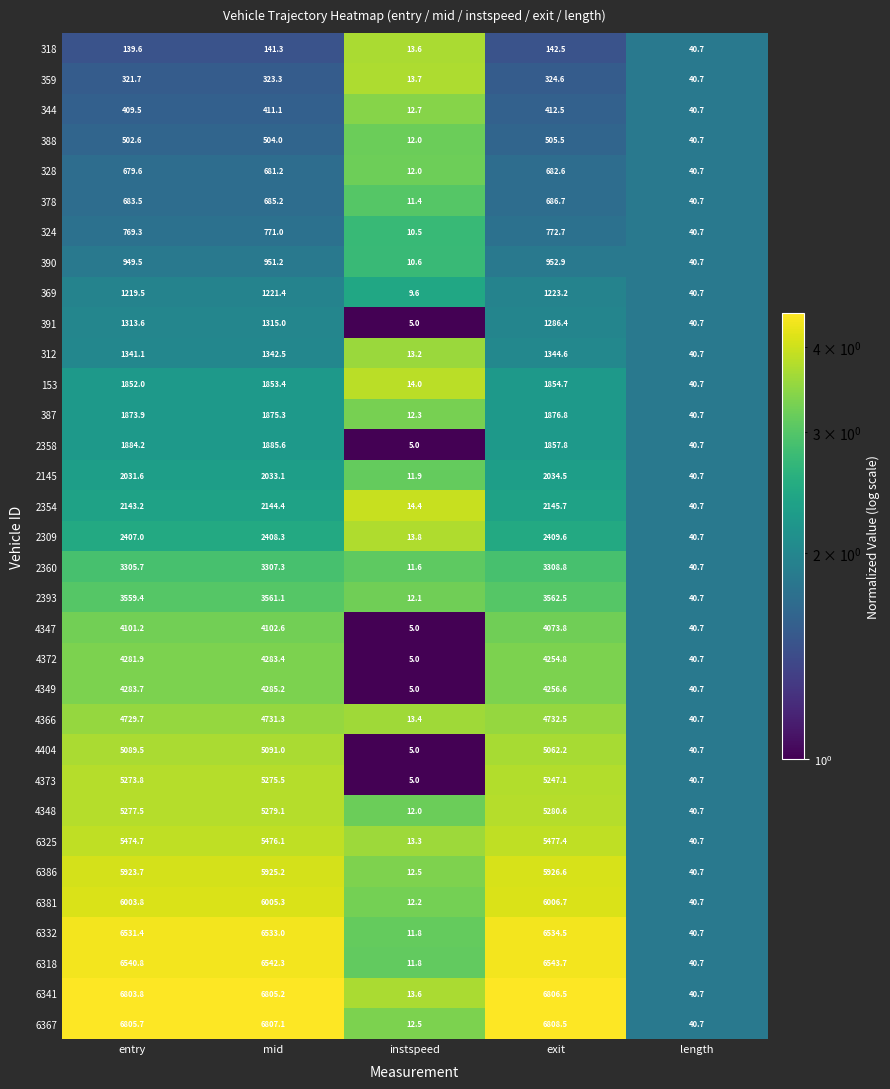

At which label does 153 reach its peak?

exit